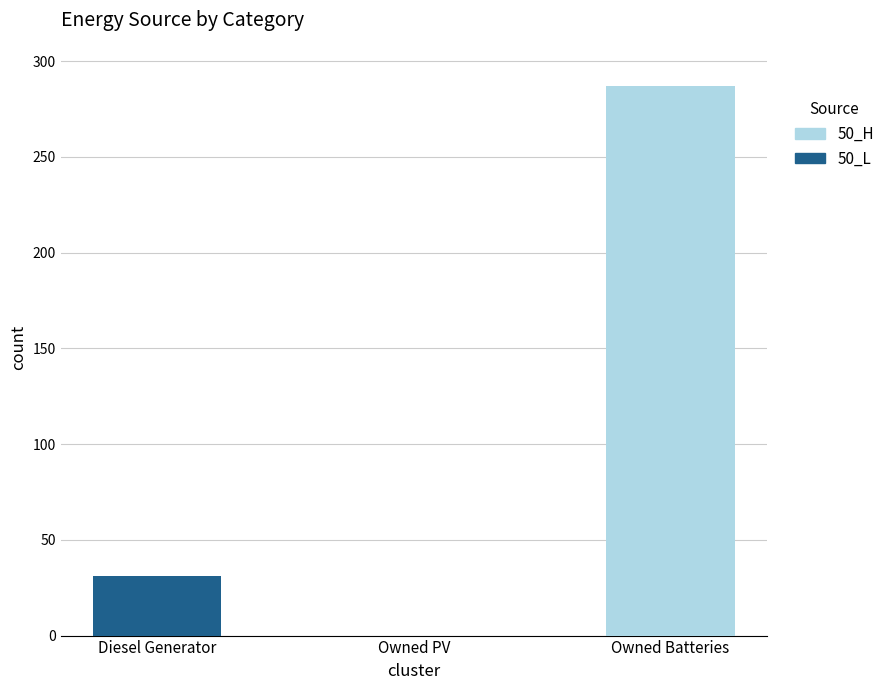

What is the sum of the 50_L values at Diesel Generator and Owned Batteries?

31.0